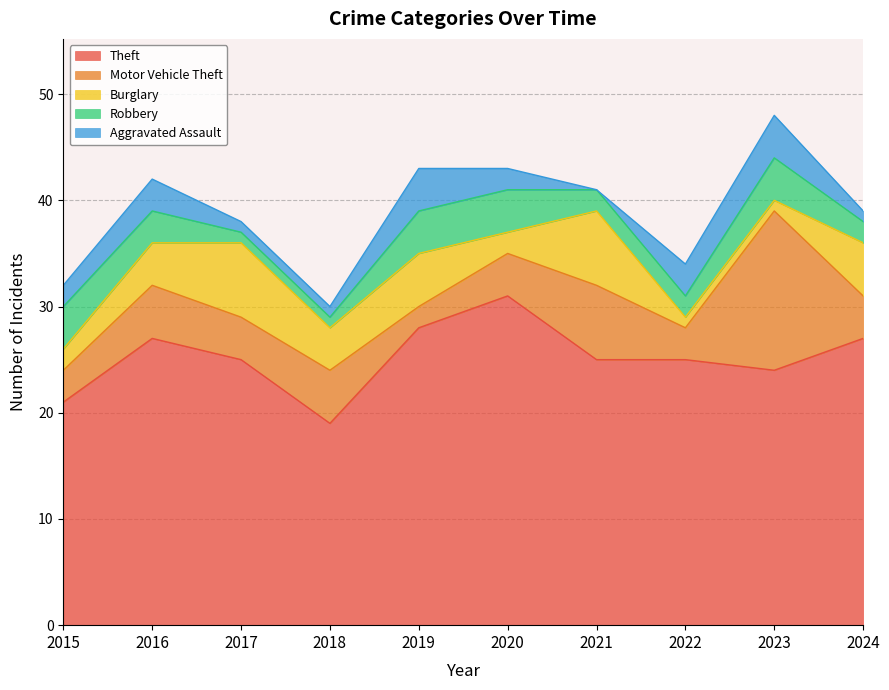

Is the value of Aggravated Assault at 2019 greater than the value of Robbery at 2021?

Yes